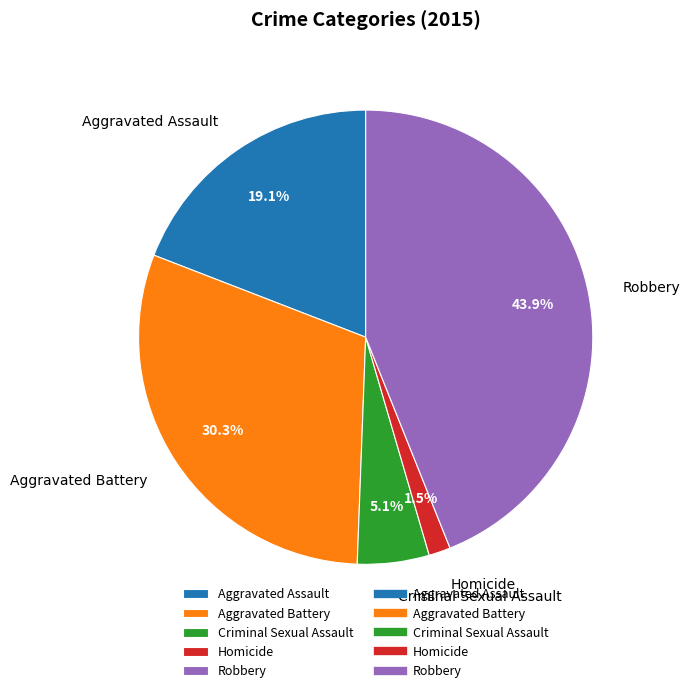

To the nearest percent, what is the combined percentage of Aggravated Assault and Aggravated Battery?

49%